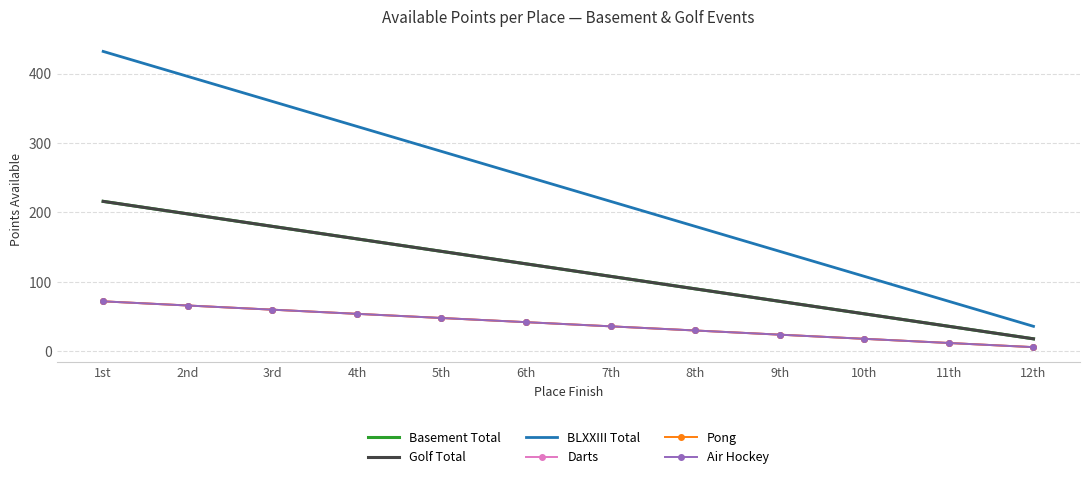

Rank the series at 7th from highest to lowest value.

BLXXIII Total, Basement Total, Golf Total, Darts, Pong, Air Hockey